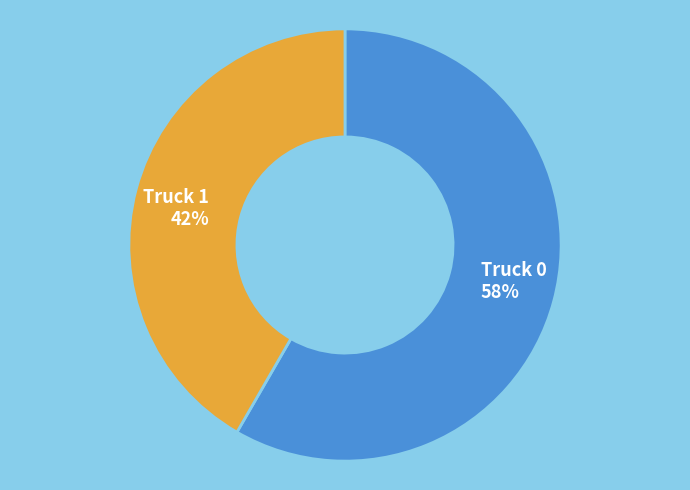

How many slices are in this pie chart?

2